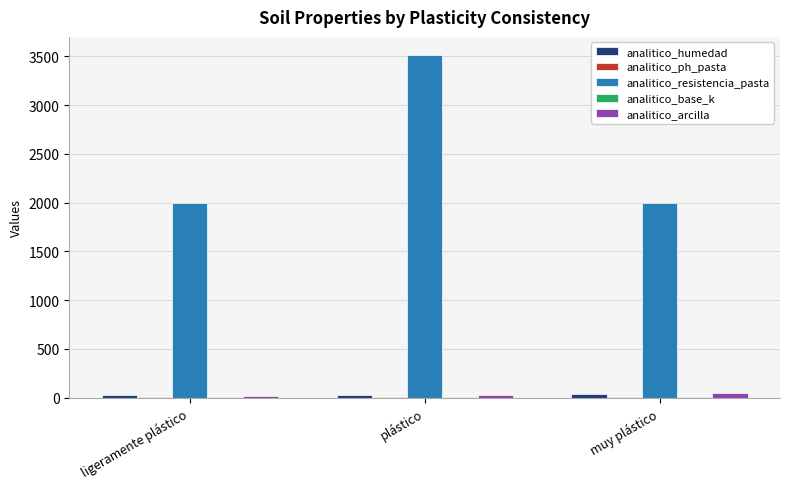

Which series changed the most between ligeramente plástico and plástico?

analitico_resistencia_pasta